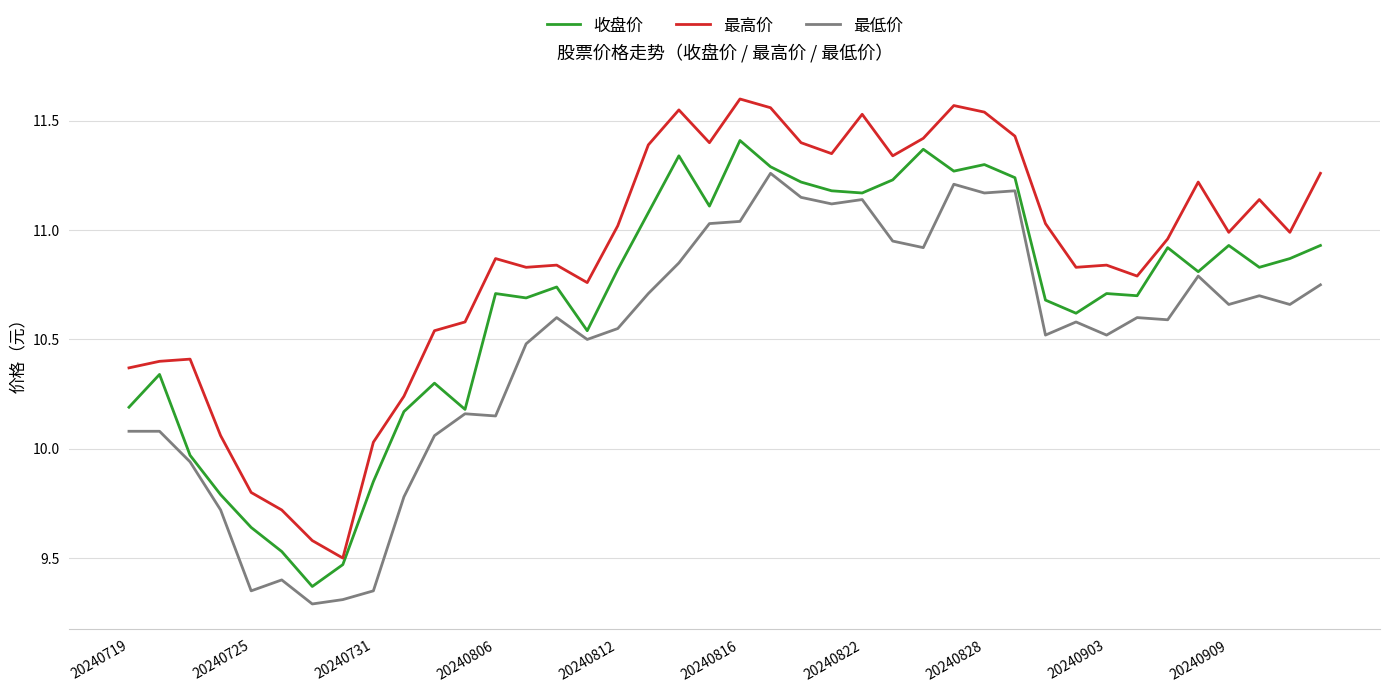

Which series has the largest total across all categories?

最高价